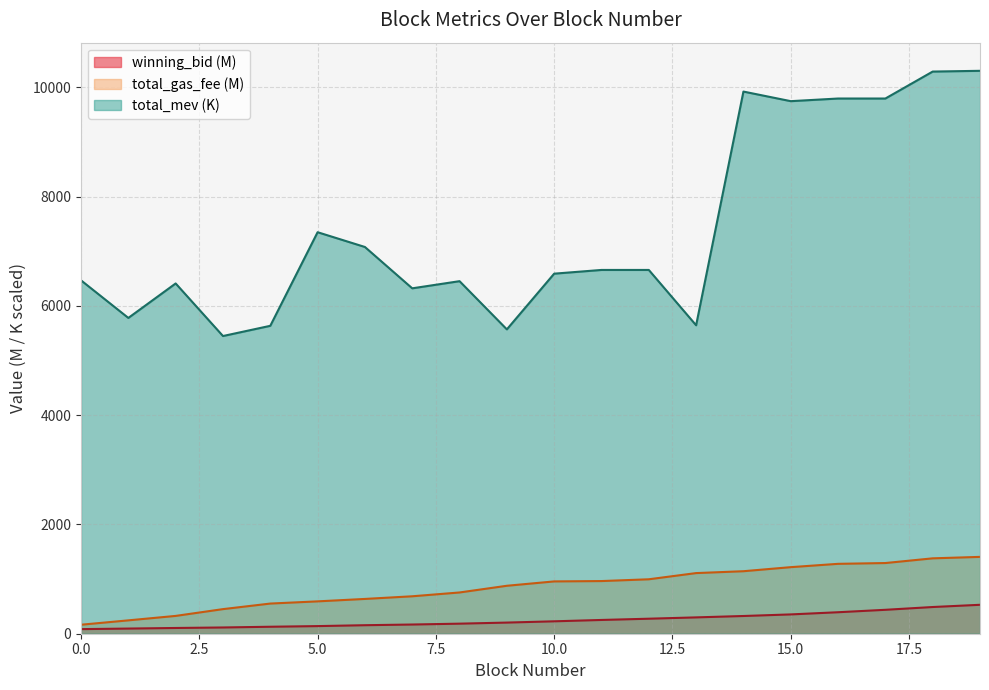

Rank the series by their maximum value, from highest to lowest.

total_mev (K), total_gas_fee (M), winning_bid (M)